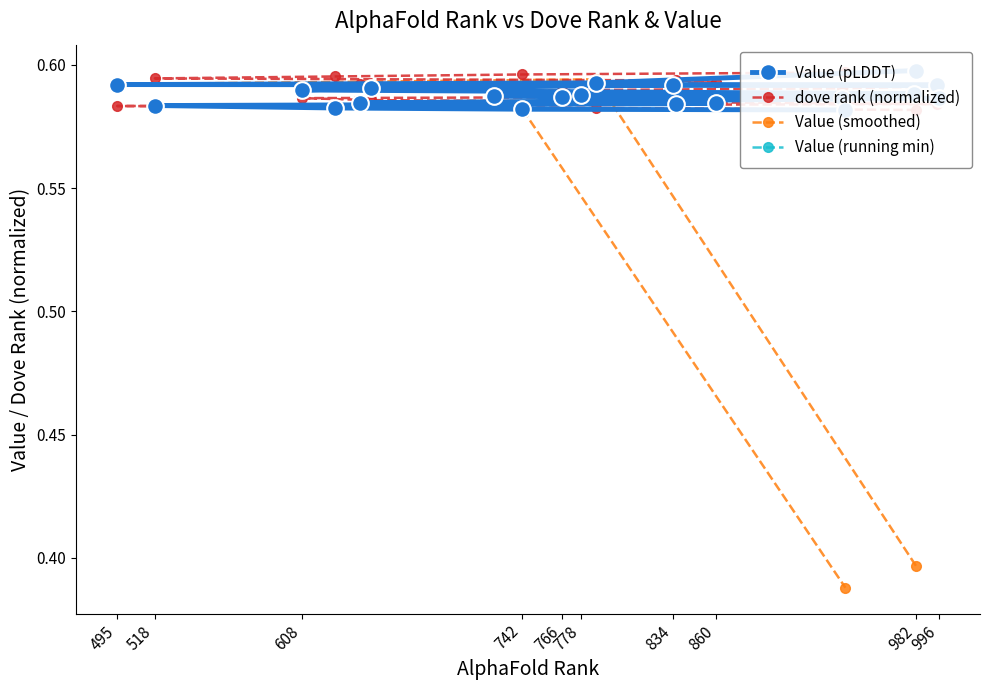

True or false: Value (smoothed) has more than 1 interior local peaks.

False